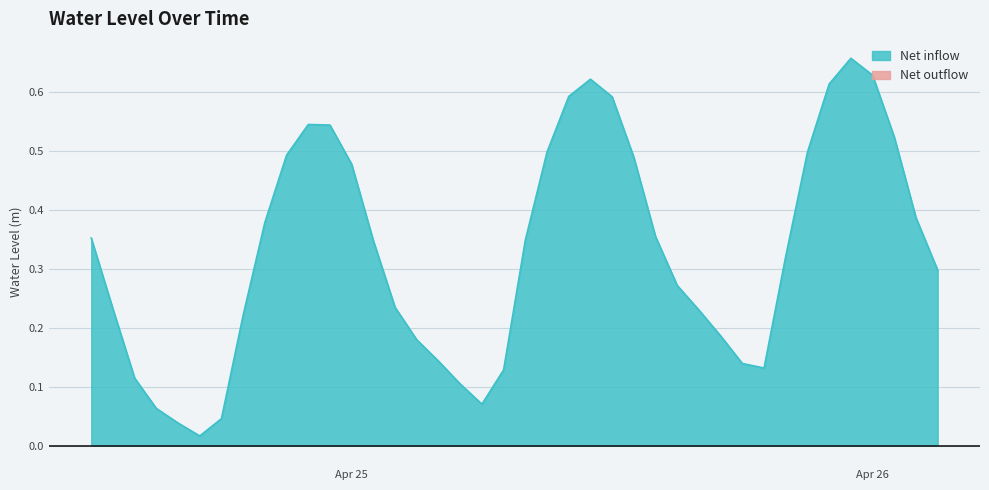

True or false: there are more than 1 points higher than both neighbors.

True